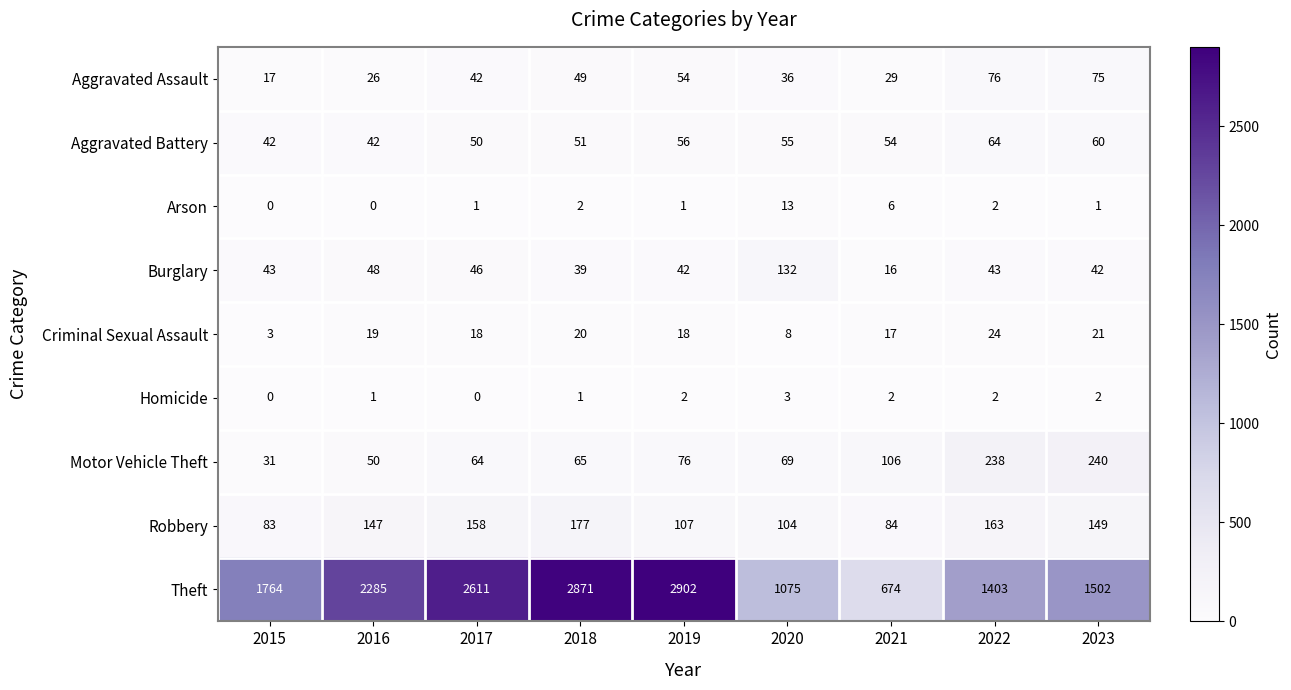

What is the difference between the second highest and second lowest values in the Theft series?

1796